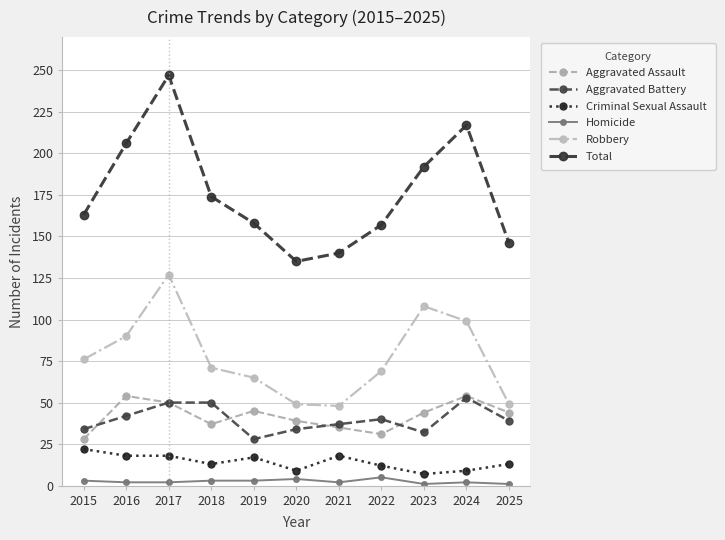

Between 2018 and 2023, which is larger?

2023